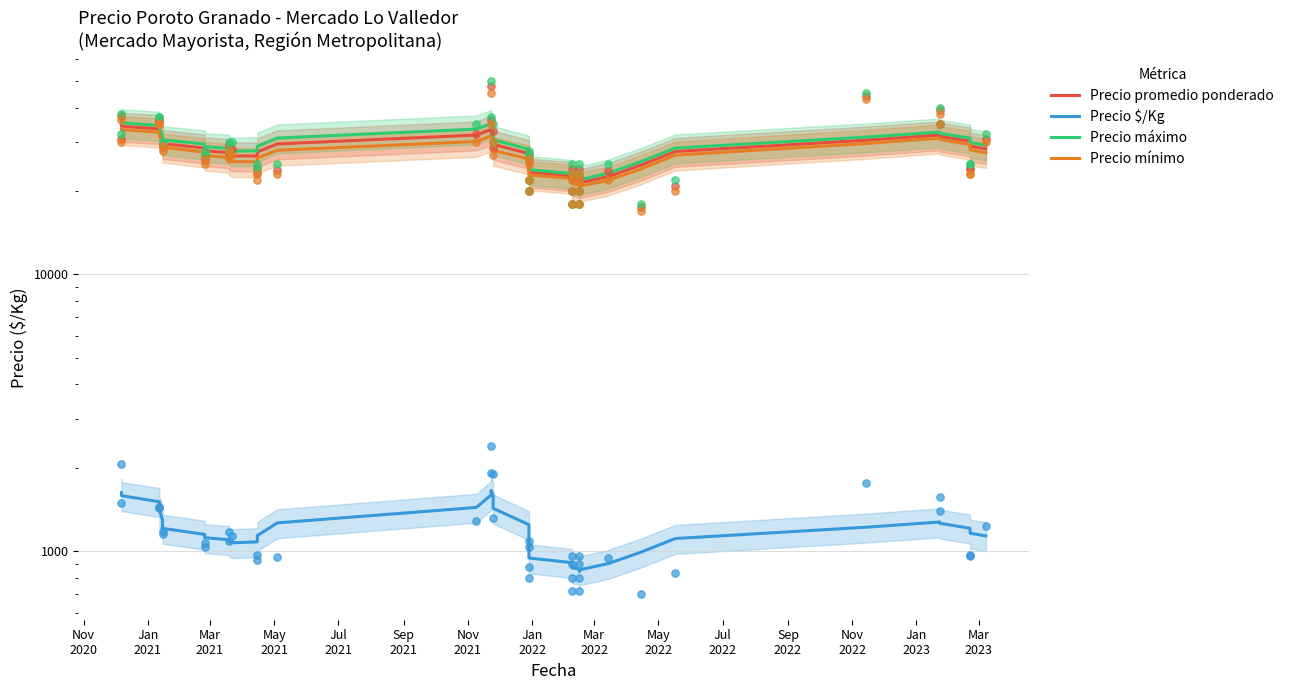

Which series contains the highest Y value?

Precio máximo